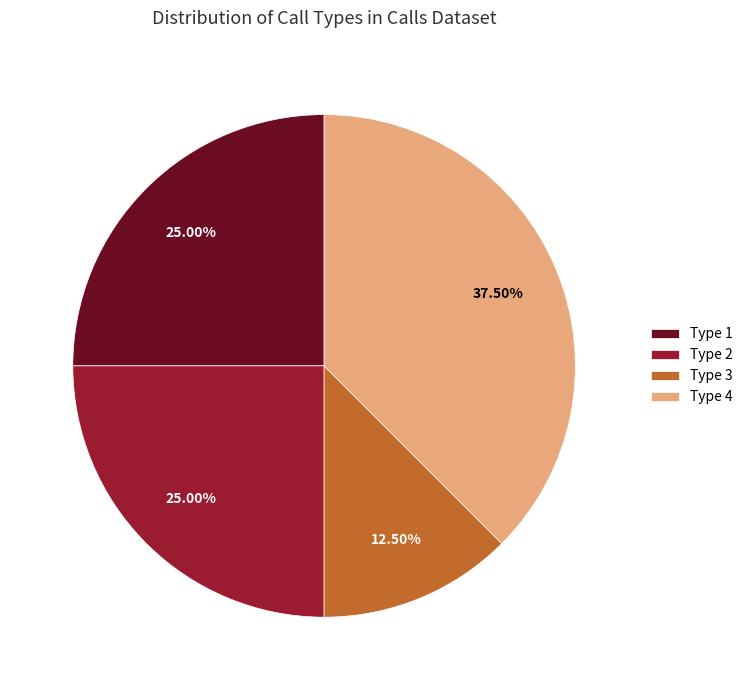

Does Type 1 represent more than half of the total?

No